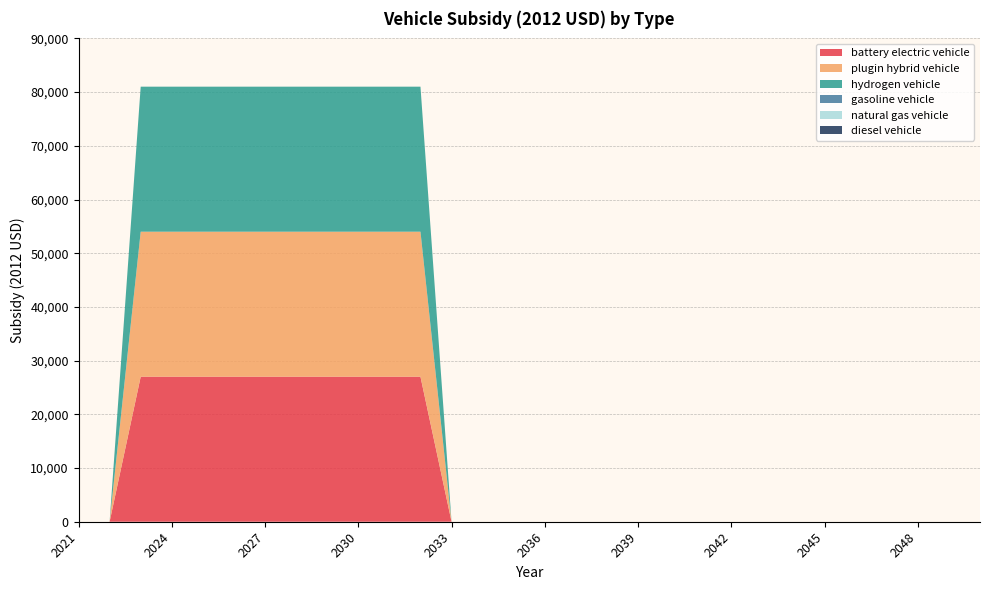

Reading right to left, what are all the values shown in this chart?

battery electric vehicle: 0	0	0	0	0	0	0	0	0	0	0	0	0	0	0	0	0	0	27004	27004	27004	27004	27004	27004	27004	27004	27004	27004	0	0
plugin hybrid vehicle: 0	0	0	0	0	0	0	0	0	0	0	0	0	0	0	0	0	0	27004	27004	27004	27004	27004	27004	27004	27004	27004	27004	0	0
hydrogen vehicle: 0	0	0	0	0	0	0	0	0	0	0	0	0	0	0	0	0	0	27004	27004	27004	27004	27004	27004	27004	27004	27004	27004	0	0
gasoline vehicle: 0	0	0	0	0	0	0	0	0	0	0	0	0	0	0	0	0	0	0	0	0	0	0	0	0	0	0	0	0	0
natural gas vehicle: 0	0	0	0	0	0	0	0	0	0	0	0	0	0	0	0	0	0	0	0	0	0	0	0	0	0	0	0	0	0
diesel vehicle: 0	0	0	0	0	0	0	0	0	0	0	0	0	0	0	0	0	0	0	0	0	0	0	0	0	0	0	0	0	0